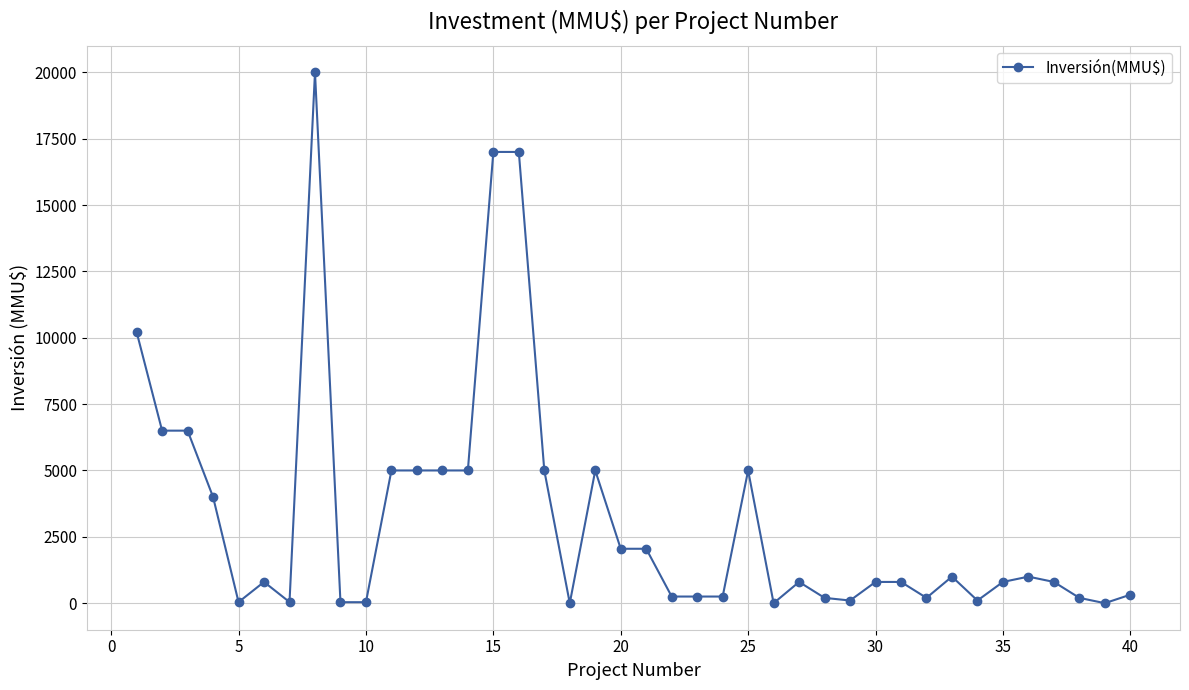

What is the difference between the maximum and minimum values?

20000